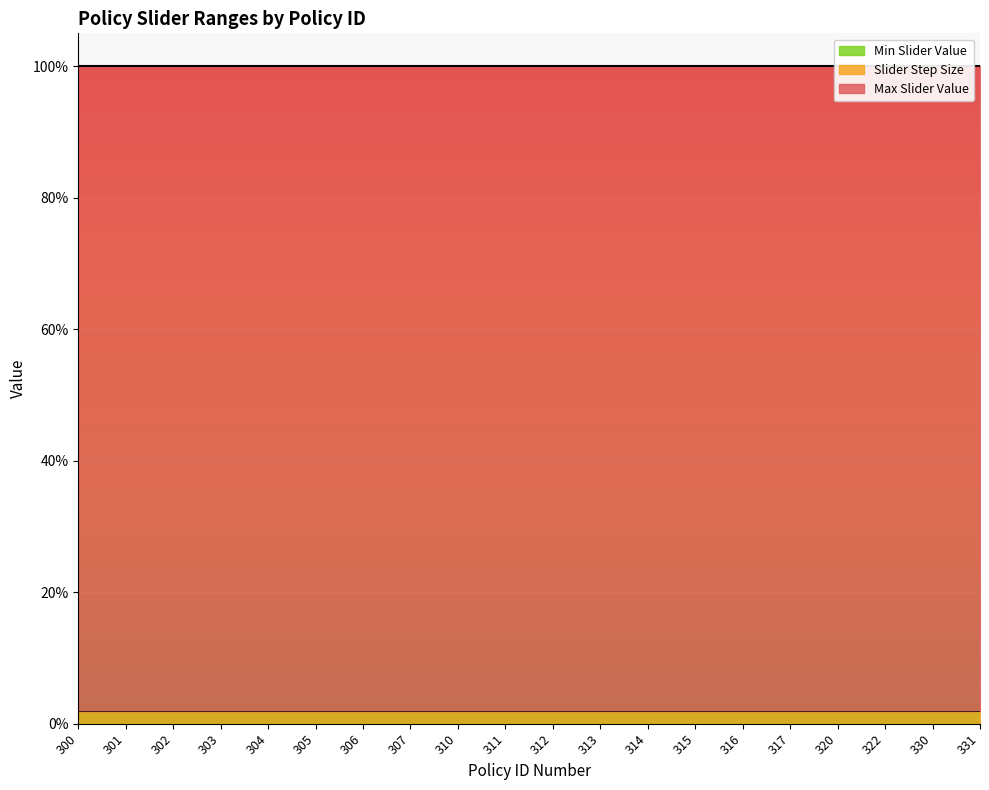

What is the spread (max minus min) of values at 303?

1.0